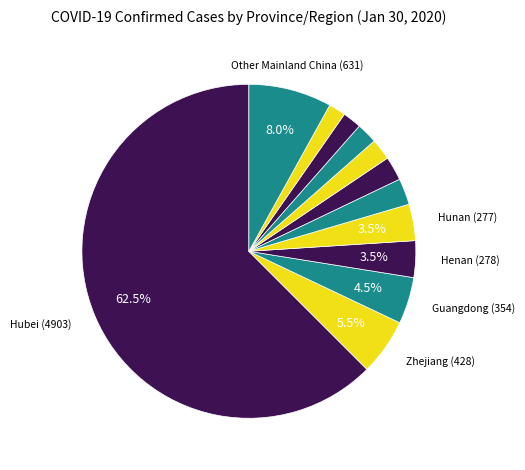

How many slices are in this pie chart?

12